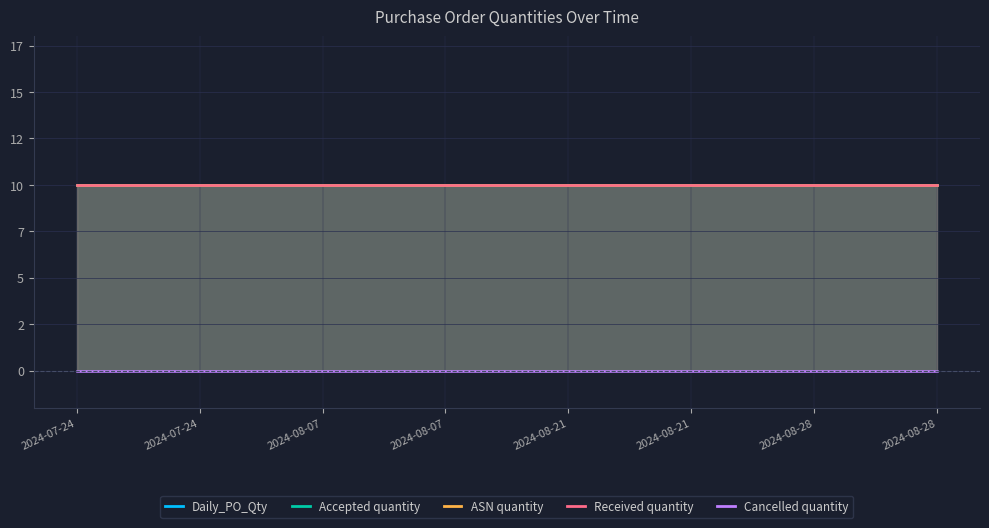

What is the greatest value displayed?

10